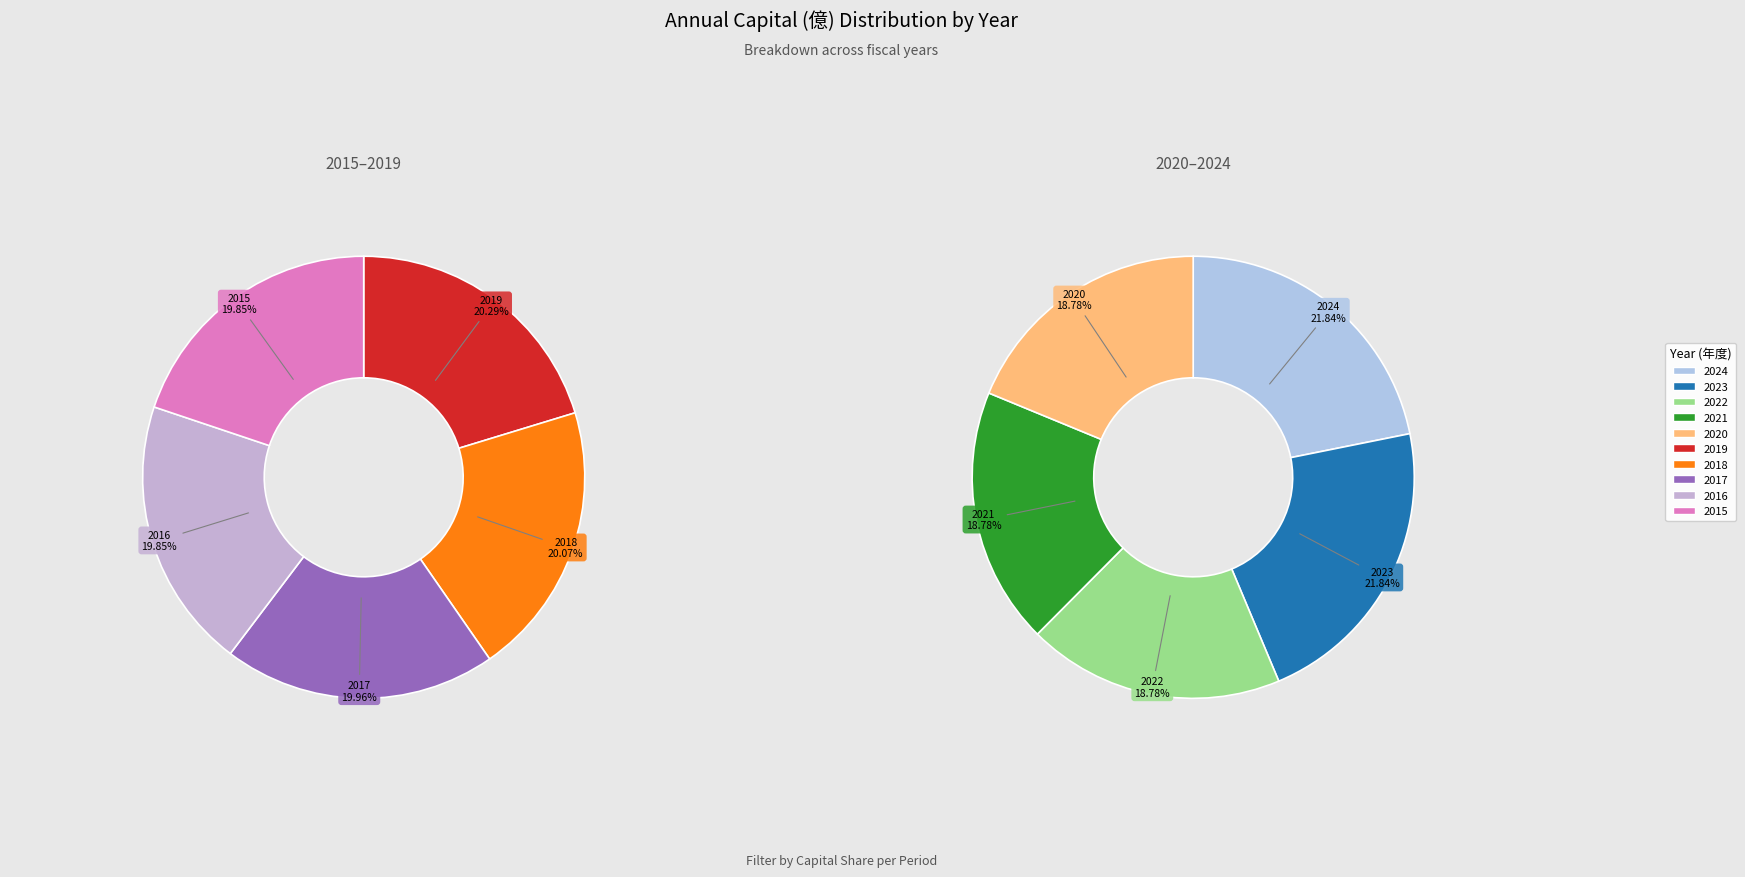

Combined, do 2018 and 2021 account for over 50%?

No